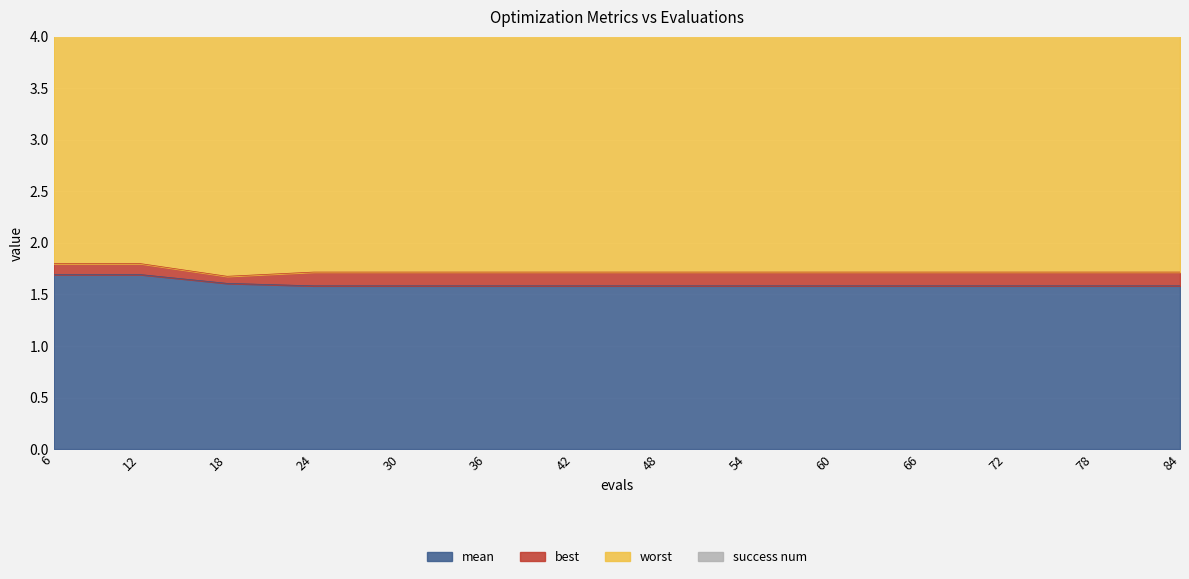

Which series has the largest range (max minus min)?

best